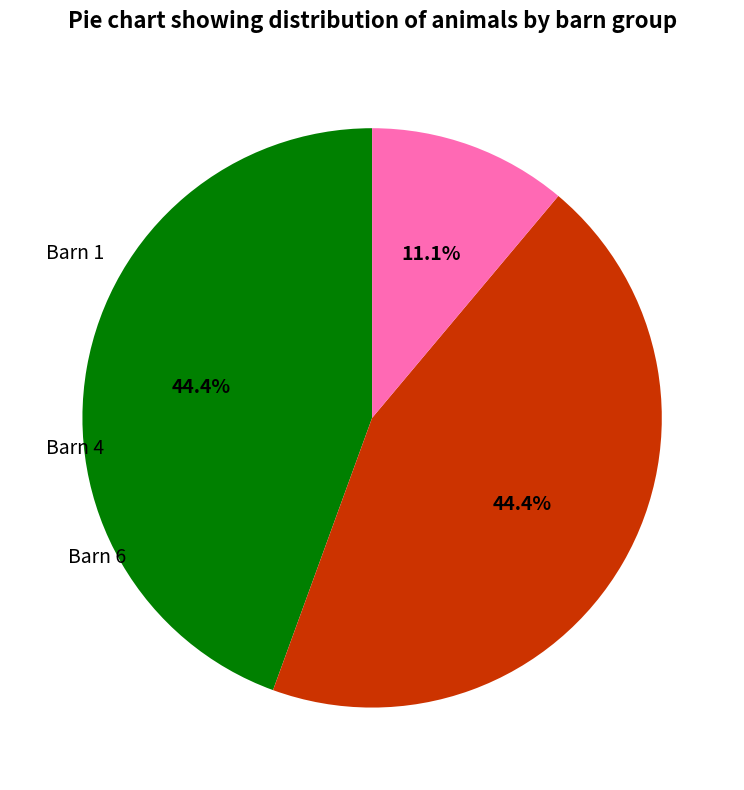

Does any single category account for the majority?

No